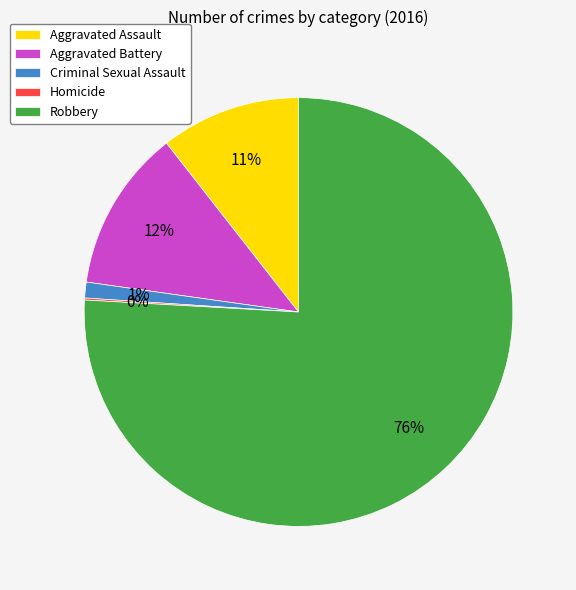

Do Aggravated Battery and Robbery together represent more than half of the pie?

Yes